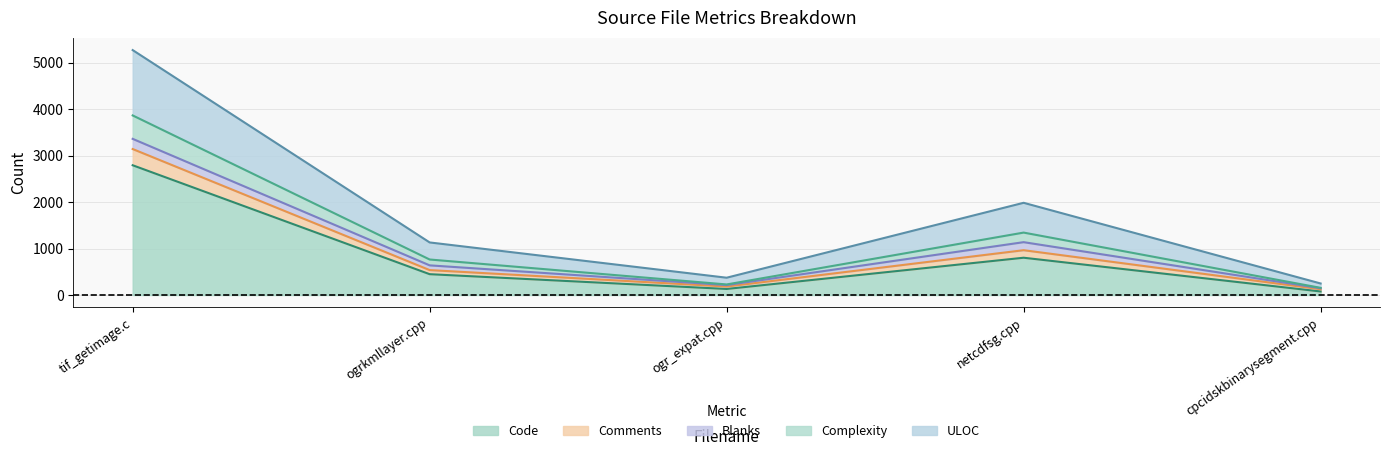

Which category has the highest value in the Code series?

tif_getimage.c